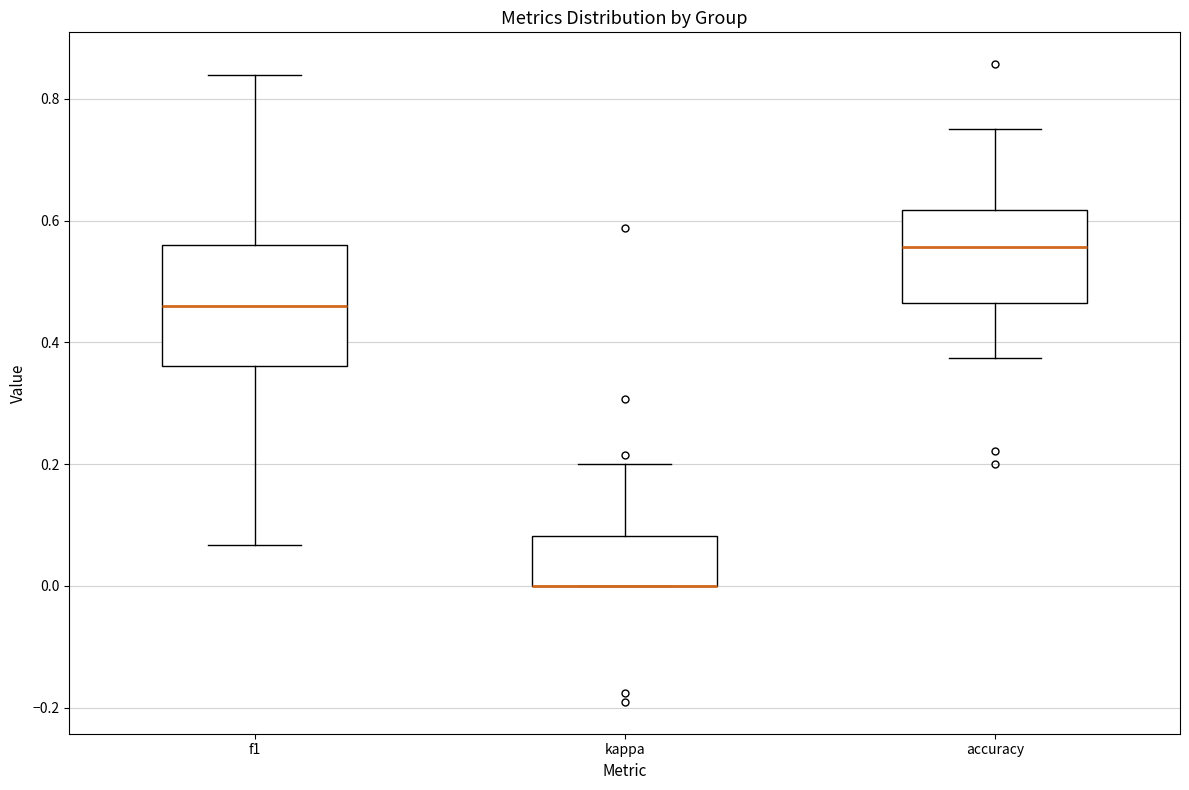

Where is the upper edge of the box for kappa on the y-axis? The values are not printed on the chart, so give them approximately, as read against the axis.

0.08